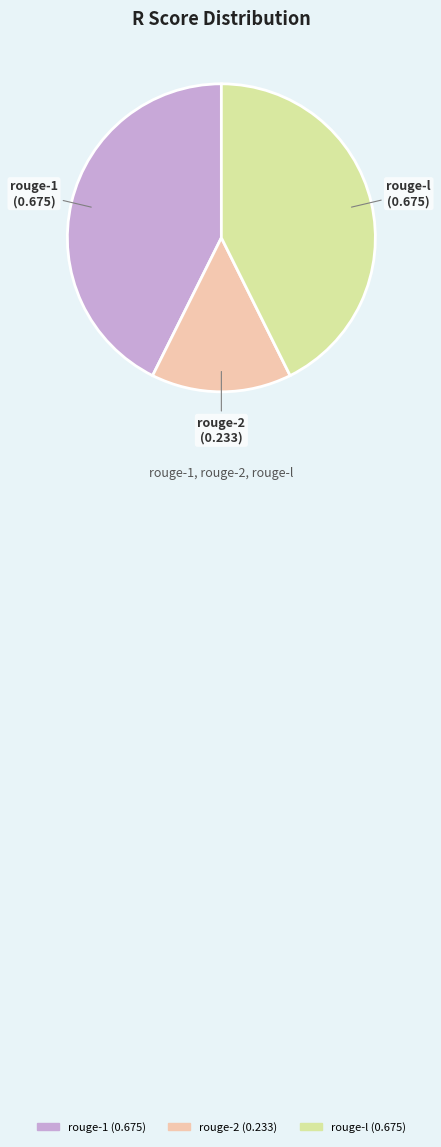

True or false: rouge-1 accounts for 56% of the total.

False